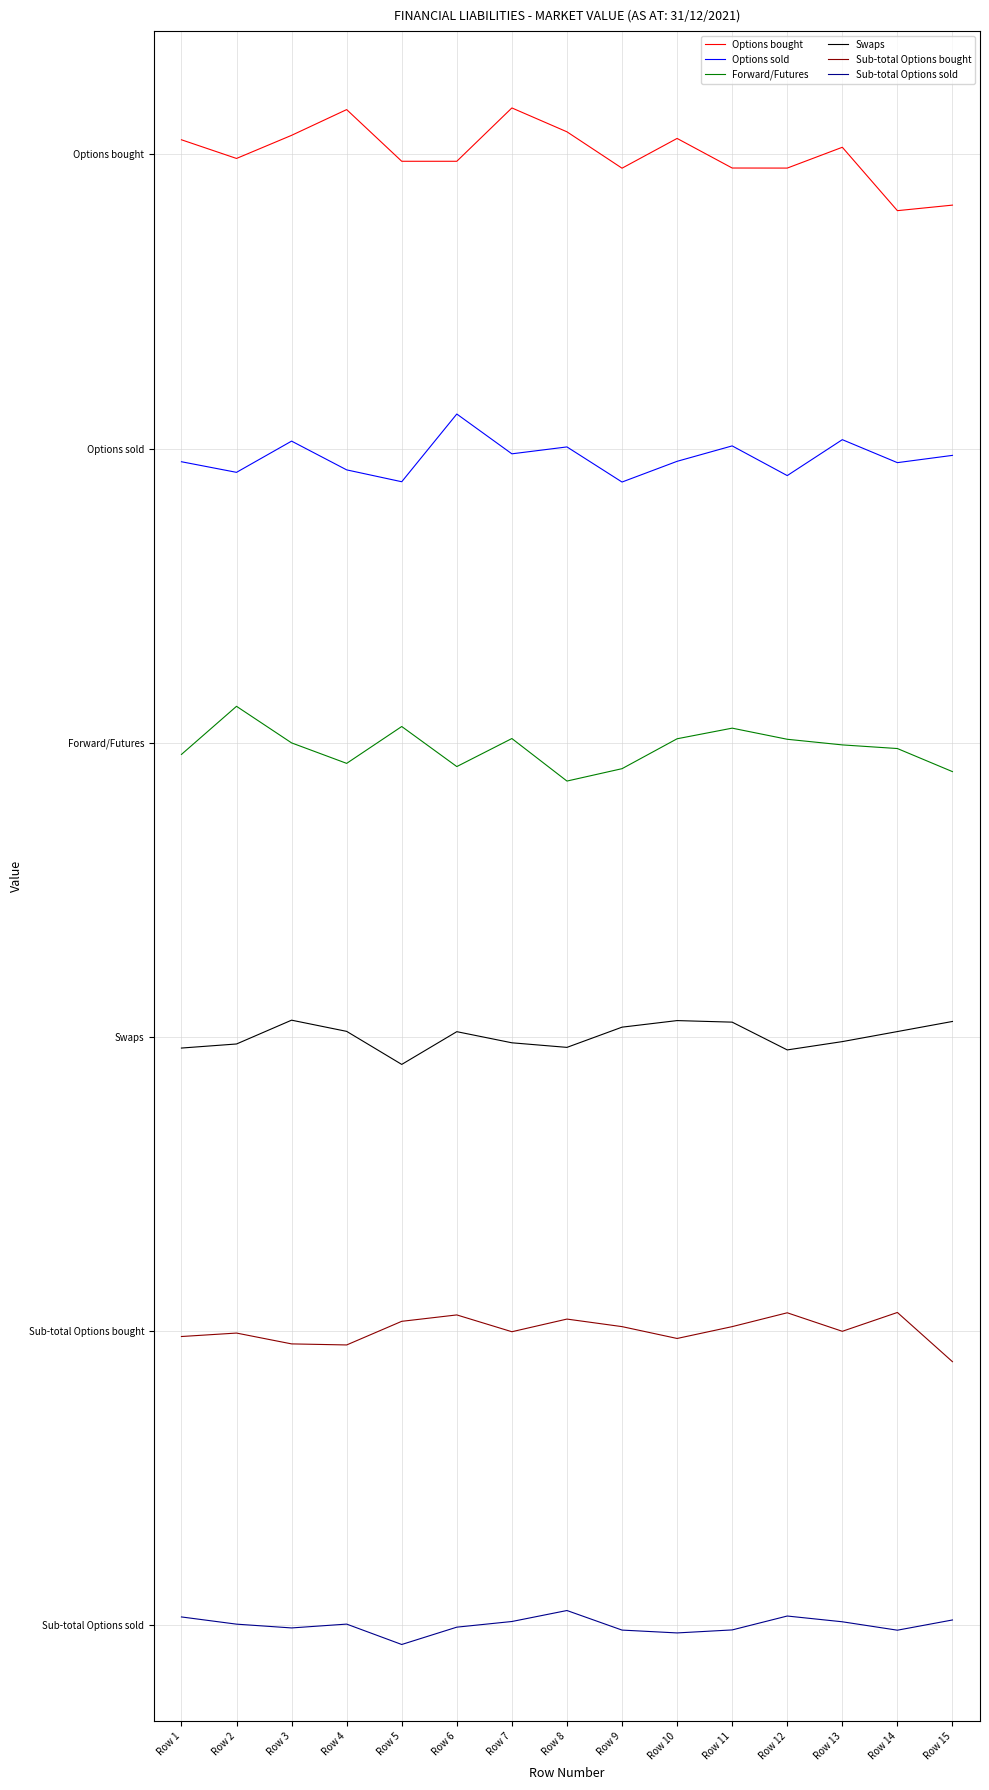

True or false: Options sold and Forward/Futures intersect in this chart.

False